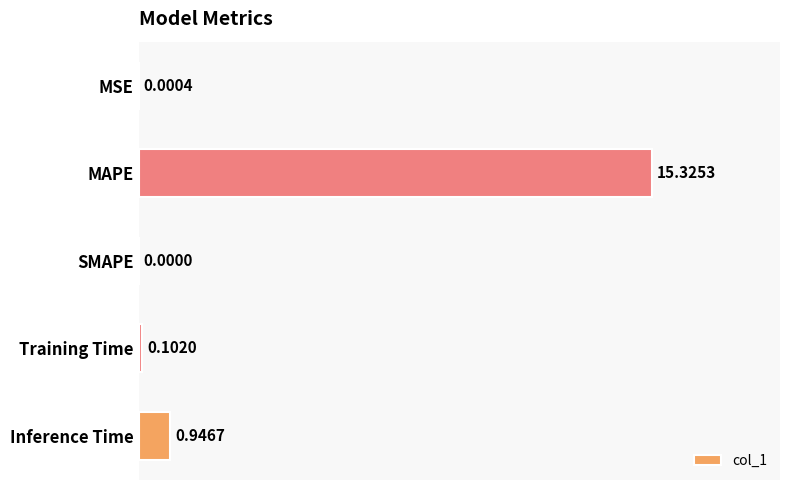

At which label is the value closest to 7?

Inference Time